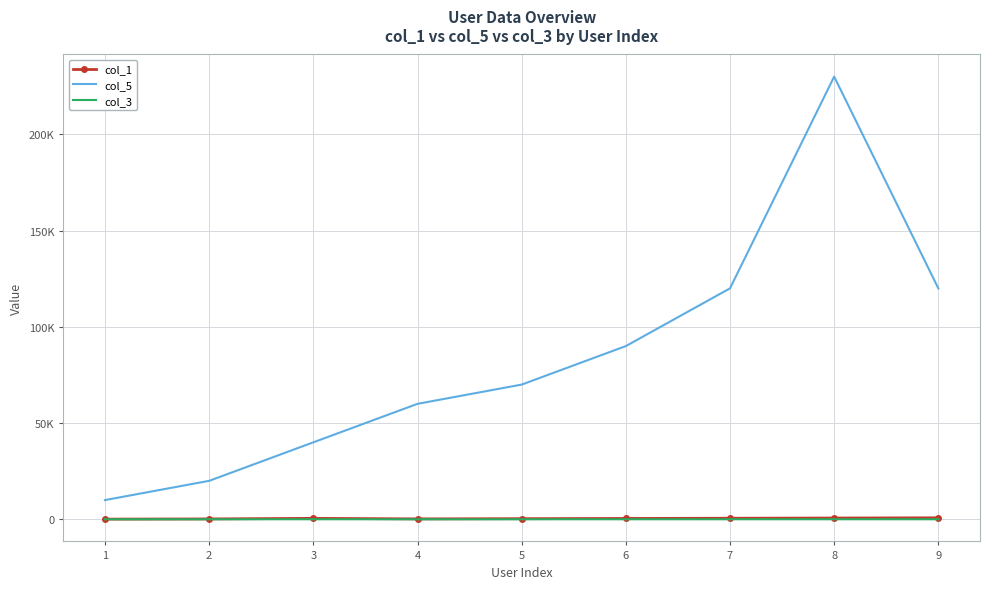

At how many categories does at least one series exceed 90351?

3